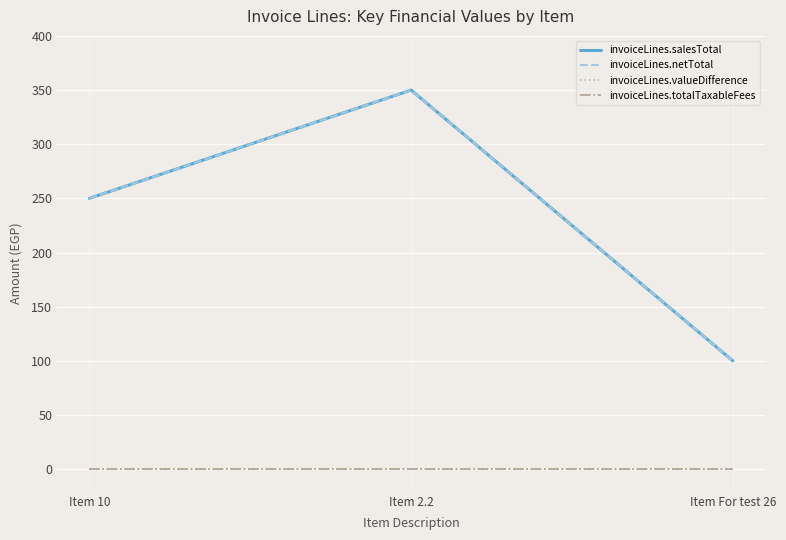

At how many categories does at least one series exceed 3?

3